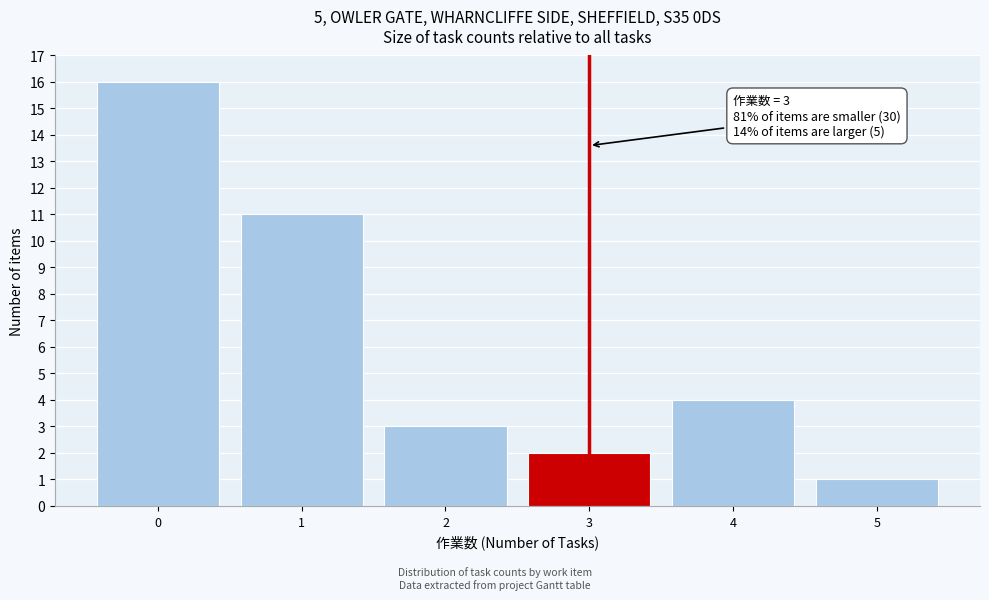

Reading right to left, what are all the values shown in this chart?

1	4	2	3	11	16